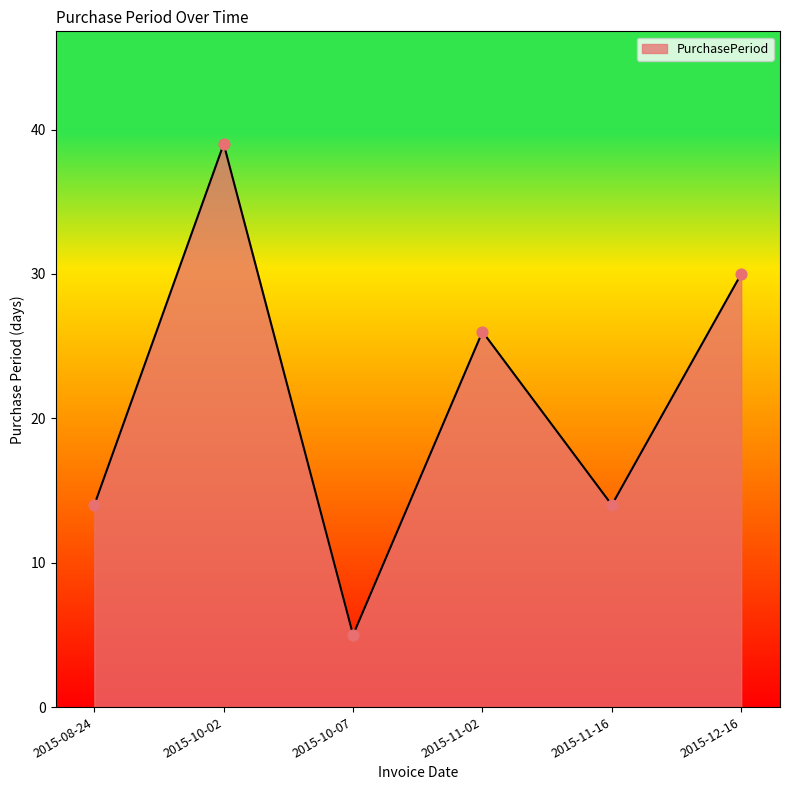

What is the change in value from 2015-08-24 to 2015-12-16?

+16